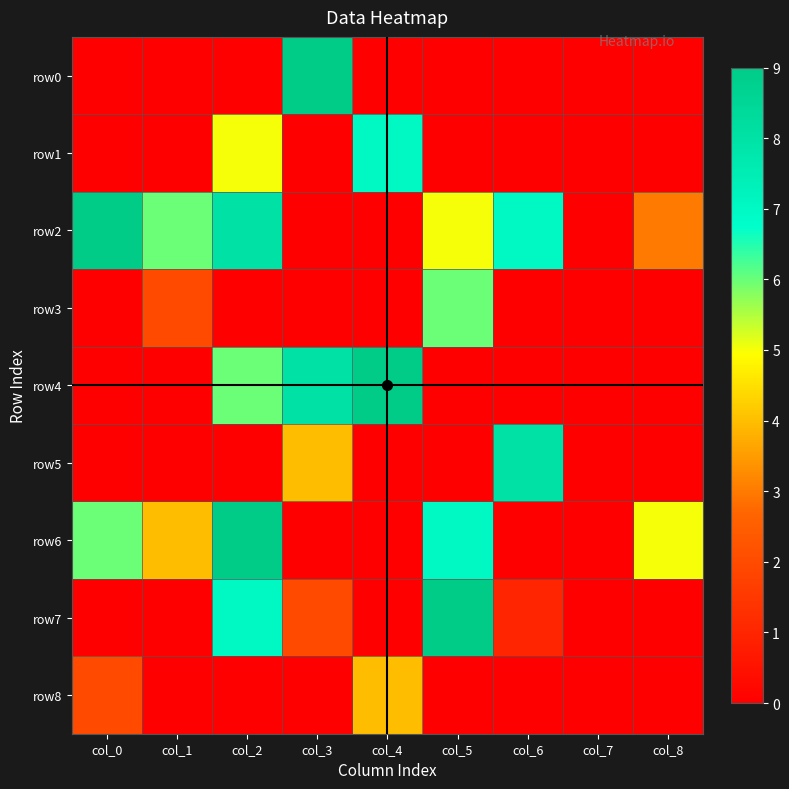

Between col_0 and col_6, which series saw the biggest shift?

row5